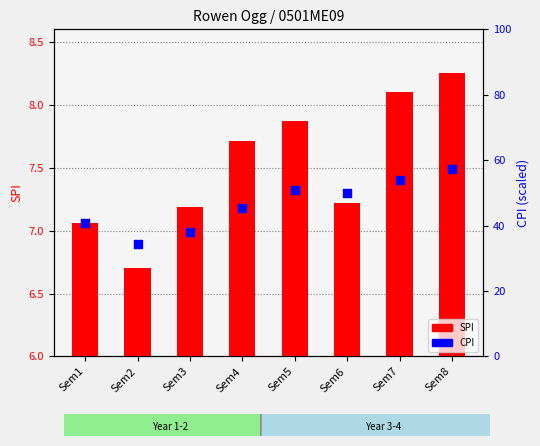

Which series contains the highest Y value?

CPI